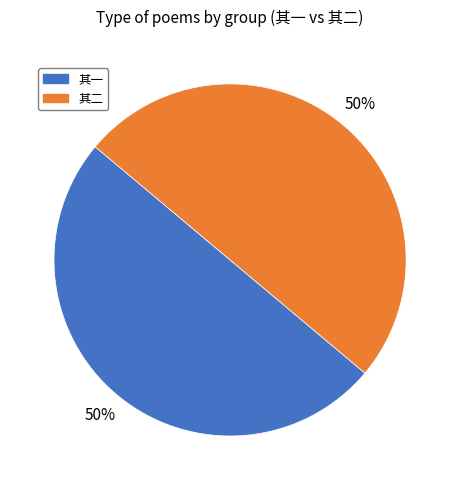

To the nearest percent, what is the average slice percentage?

50%